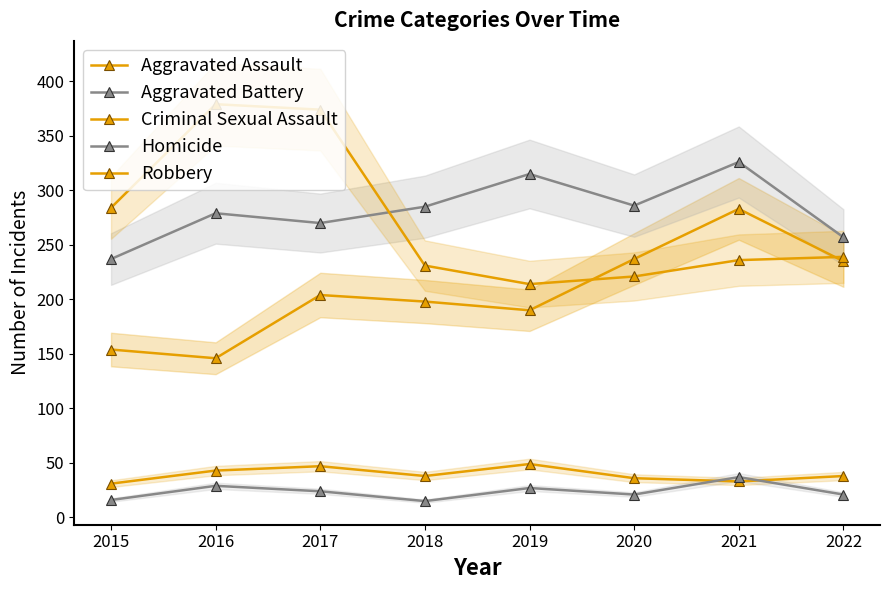

Which series has the largest total across all categories?

Aggravated Battery